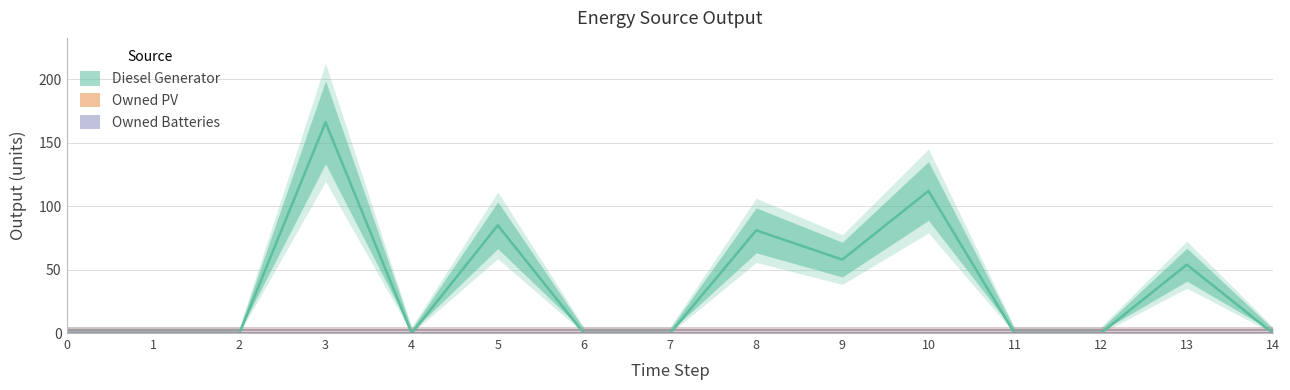

List the labels in order of Owned PV value, largest first.

0, 1, 2, 3, 4, 5, 6, 7, 8, 9, 10, 11, 12, 13, 14